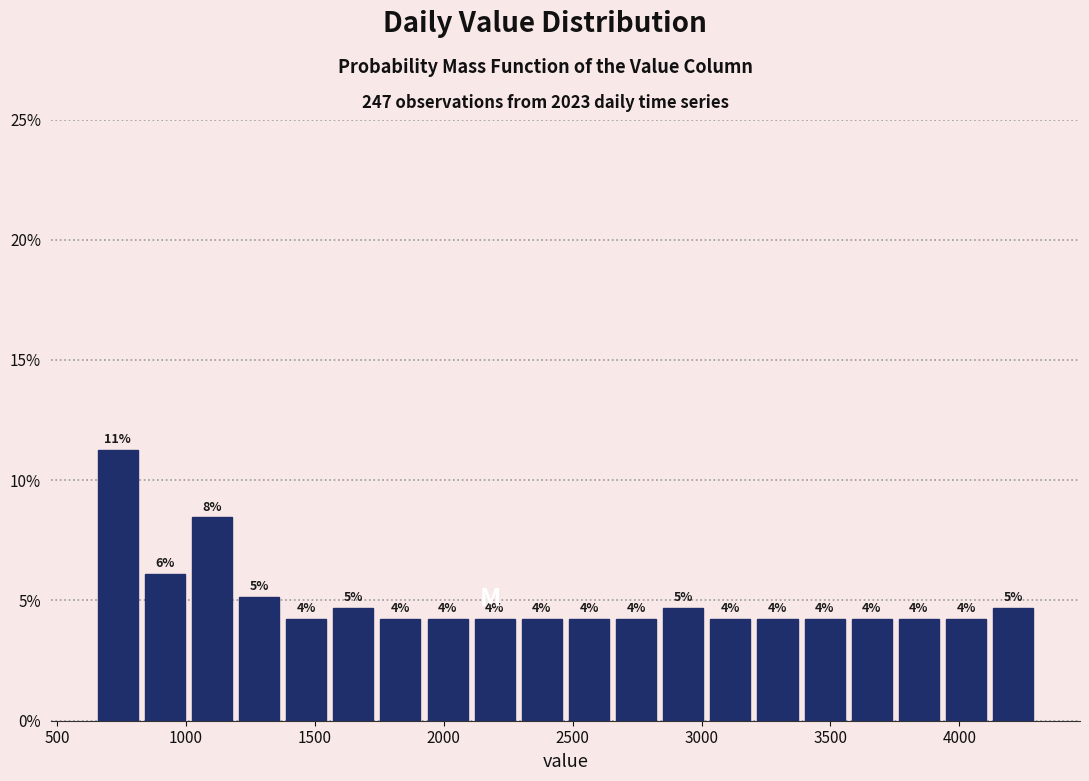

Around what value on the x-axis is the tallest bar? Give the approximate position of its centre, as read against the axis.

750